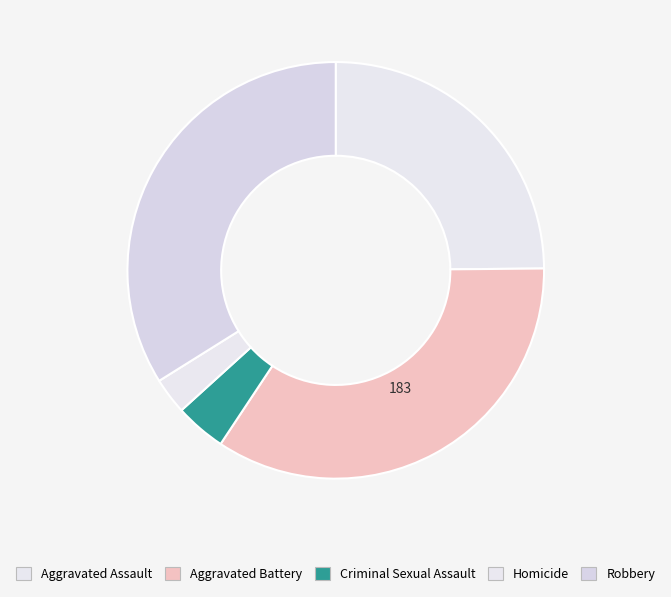

The Robbery slice represents 34% of the pie. True or false?

True